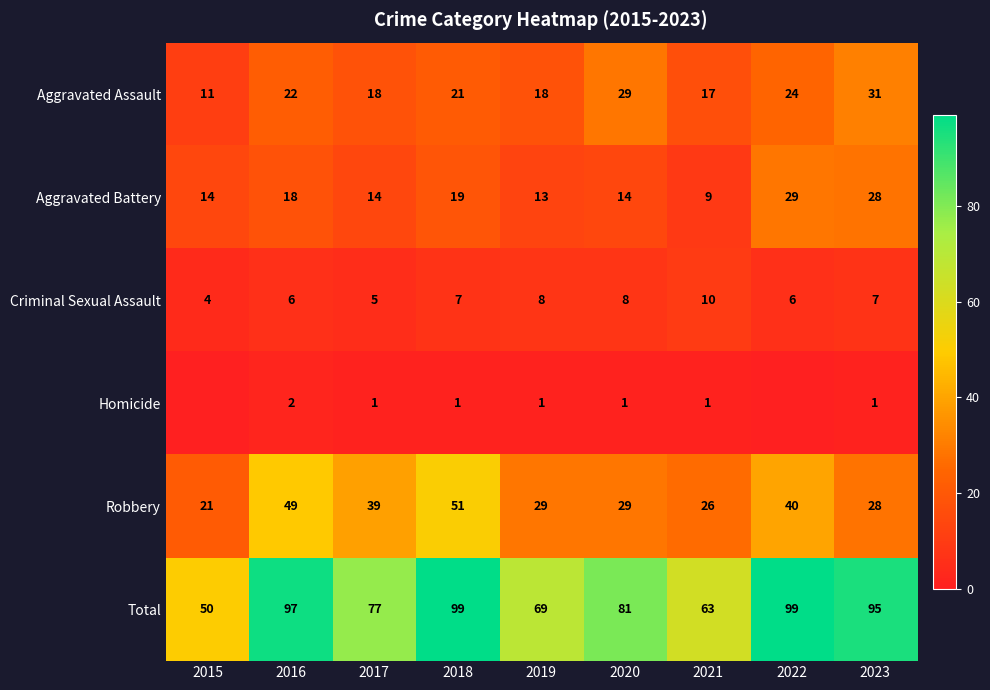

How many Criminal Sexual Assault values are between 6 and 8?

6